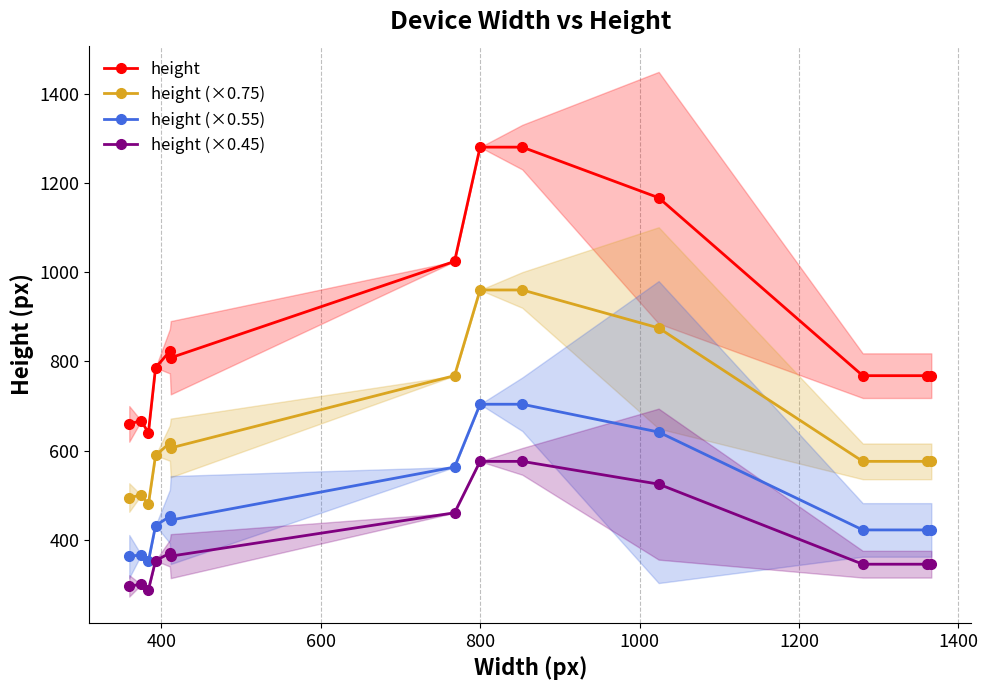

How many data points does each series have?

13